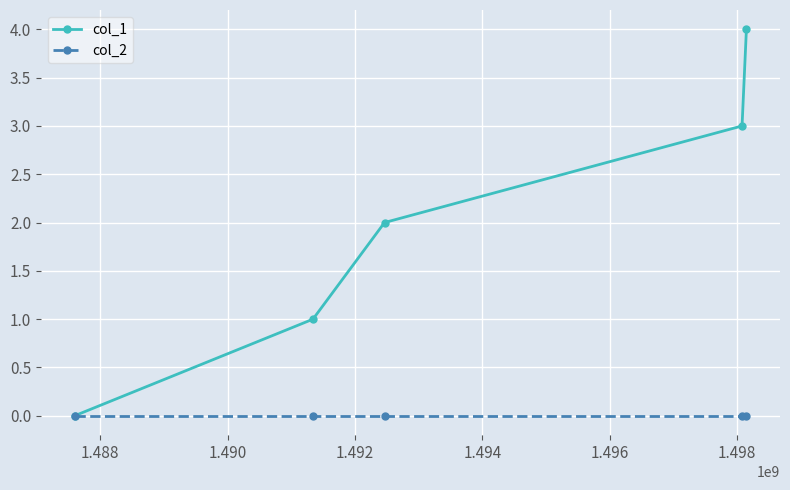

List the series in order of their overall mean, lowest first.

col_2, col_1